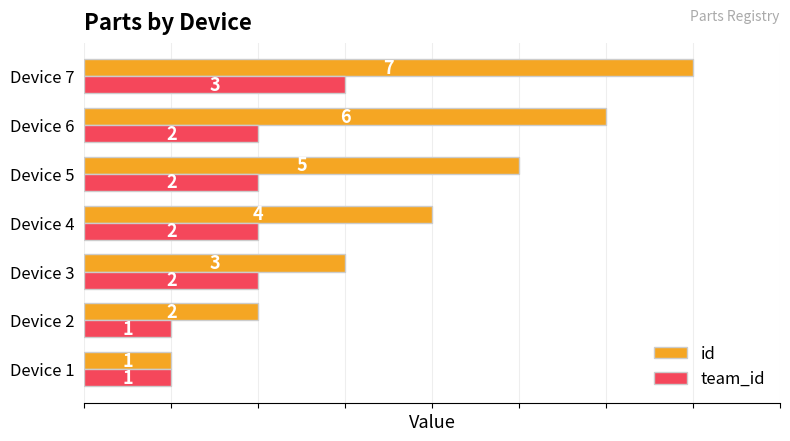

The value of id at Device 6 is 9. True or false?

False